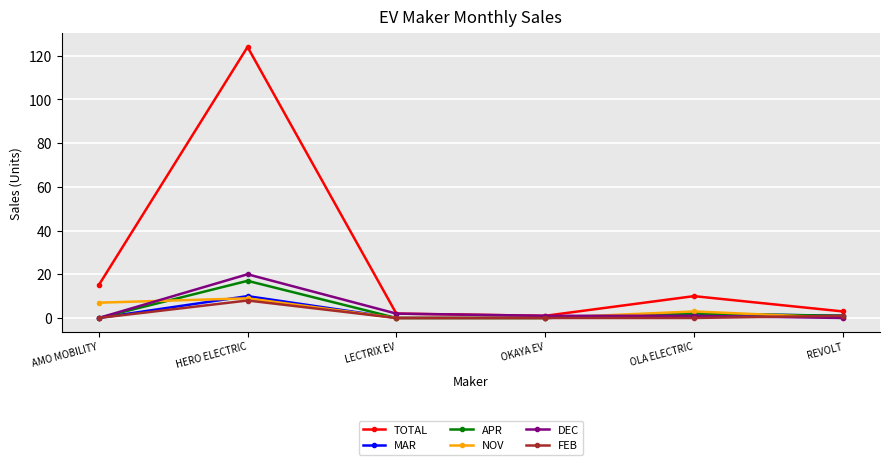

In FEB, how many points are higher than both neighbors (excluding endpoints)?

1